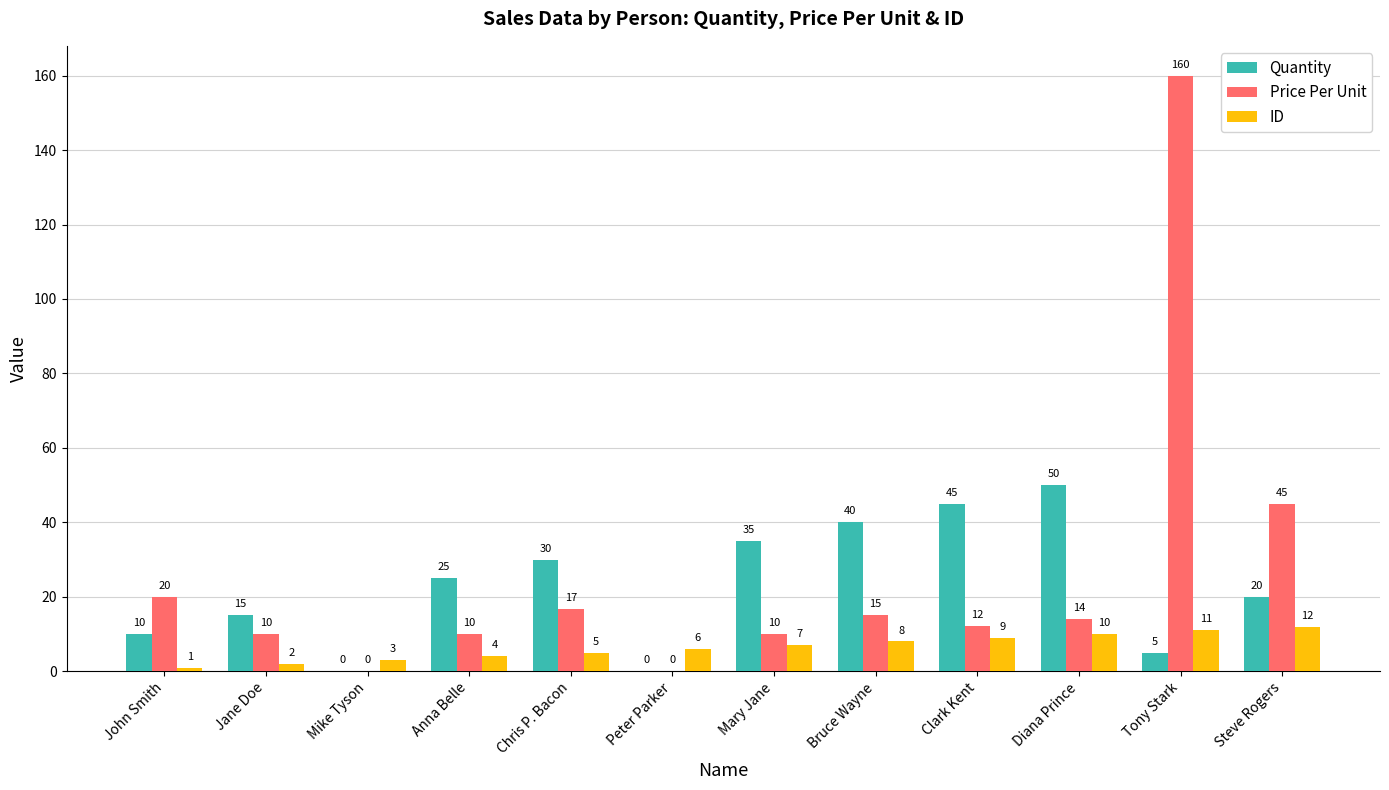

The value of Quantity at Mike Tyson is -17.5. True or false?

False